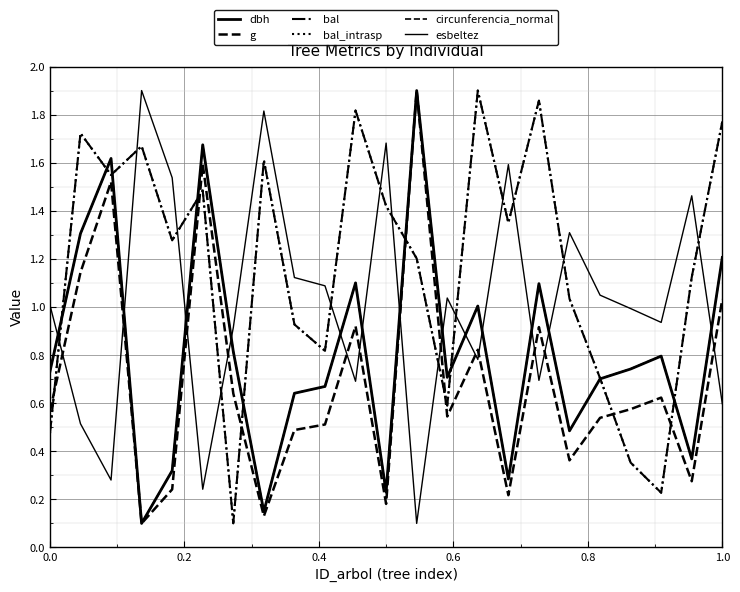

Which series has the widest spread of values?

dbh